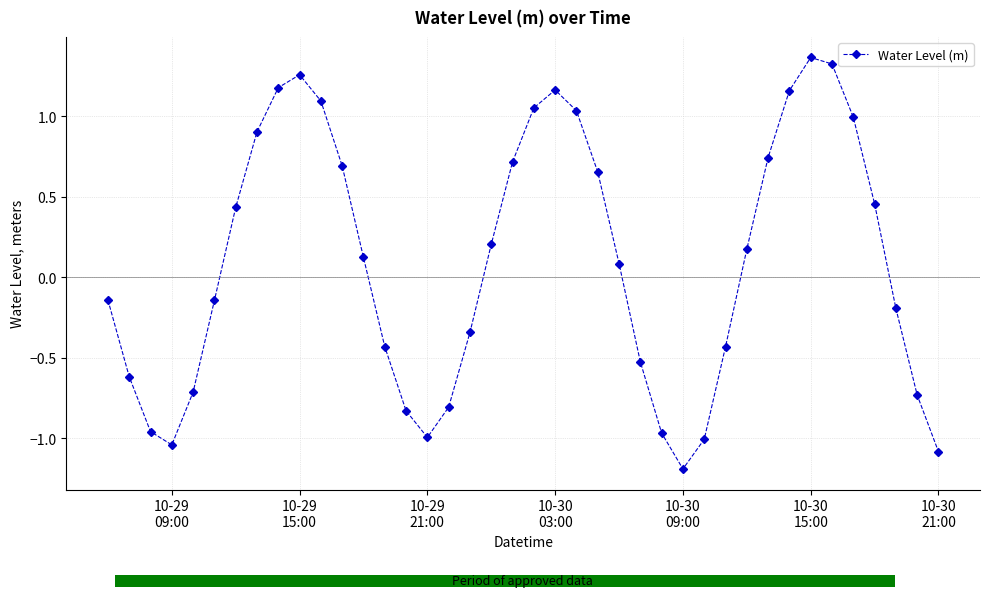

Reading left to right, transcribe all the data shown in this chart.

-0.1	-0.6	-1.0	-1.0	-0.7	-0.1	0.4	0.9	1.2	1.3	1.1	0.7	0.1	-0.4	-0.8	-1.0	-0.8	-0.3	0.2	0.7	1.1	1.2	1.0	0.7	0.1	-0.5	-1.0	-1.2	-1.0	-0.4	0.2	0.7	1.2	1.4	1.3	1.0	0.5	-0.2	-0.7	-1.1